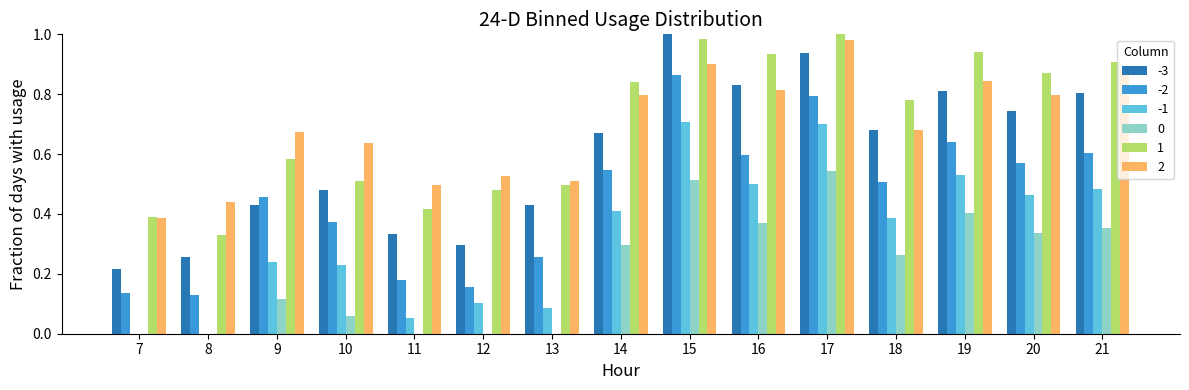

The value of 2 at 14 is 0.4. True or false?

False